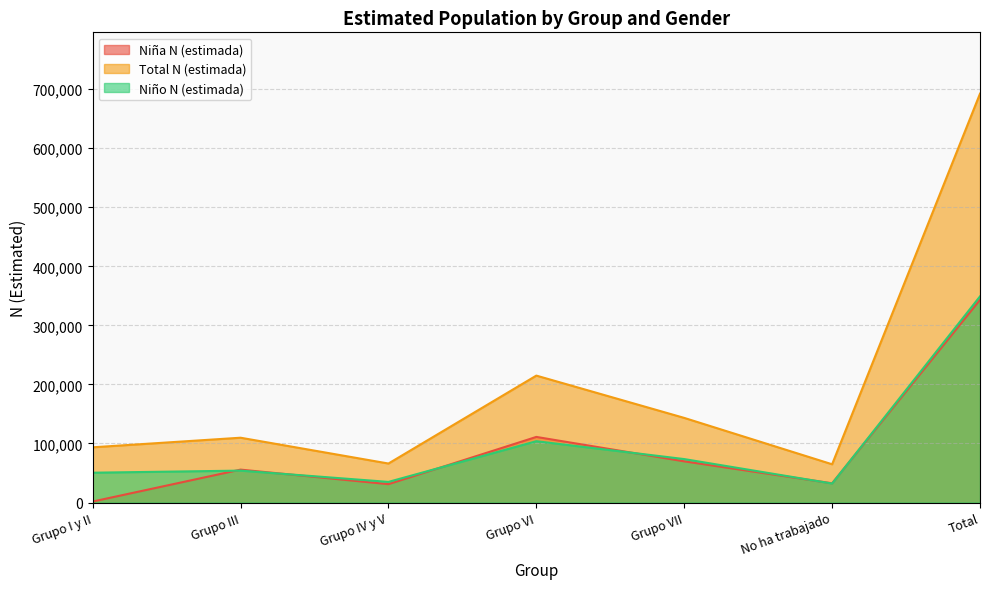

What is the approximate value of Total N (estimada) at Grupo IV y V?

66059